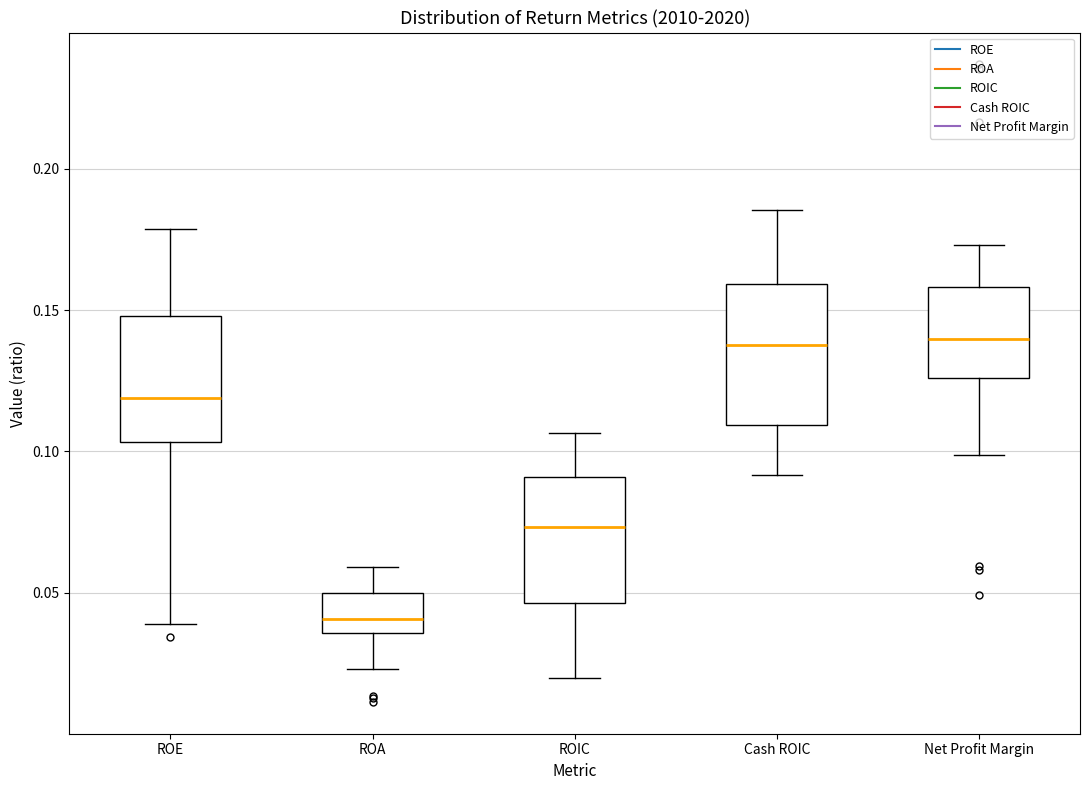

Reading left to right, transcribe this box plot: for each box, give where its median line is, the range the box spans, and where its two whiskers end, as read against the y-axis. The values are not printed on the chart, so give them approximately, as read against the axis.

ROE: median 0.120, box 0.105 to 0.150, whiskers 0.040 to 0.180
ROA: median 0.040, box 0.035 to 0.050, whiskers 0.025 to 0.060
ROIC: median 0.075, box 0.045 to 0.090, whiskers 0.020 to 0.105
Cash ROIC: median 0.140, box 0.110 to 0.160, whiskers 0.090 to 0.185
Net Profit Margin: median 0.140, box 0.125 to 0.160, whiskers 0.100 to 0.175